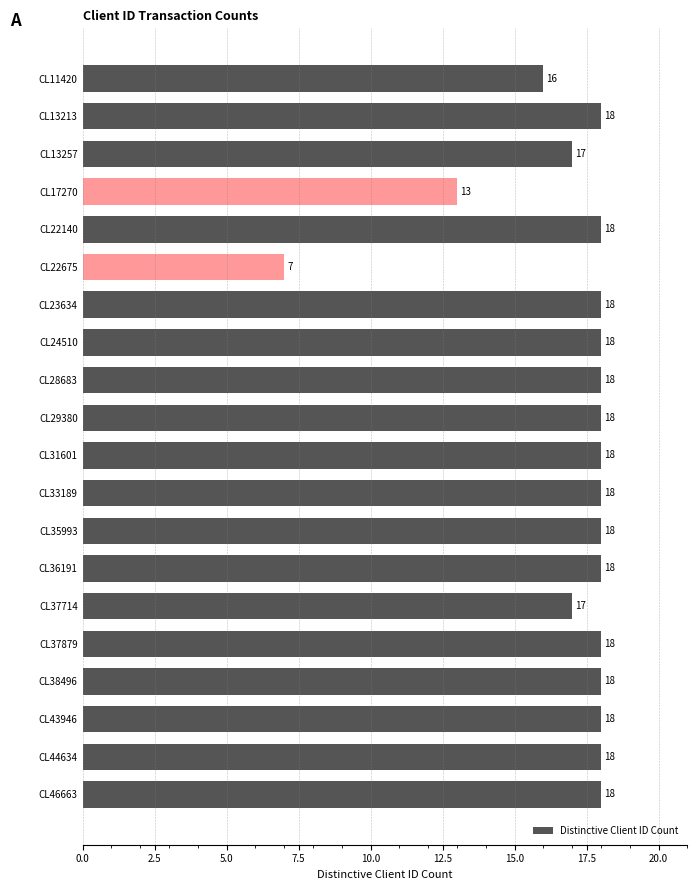

At which category does the chart reach its minimum across all series?

CL22675